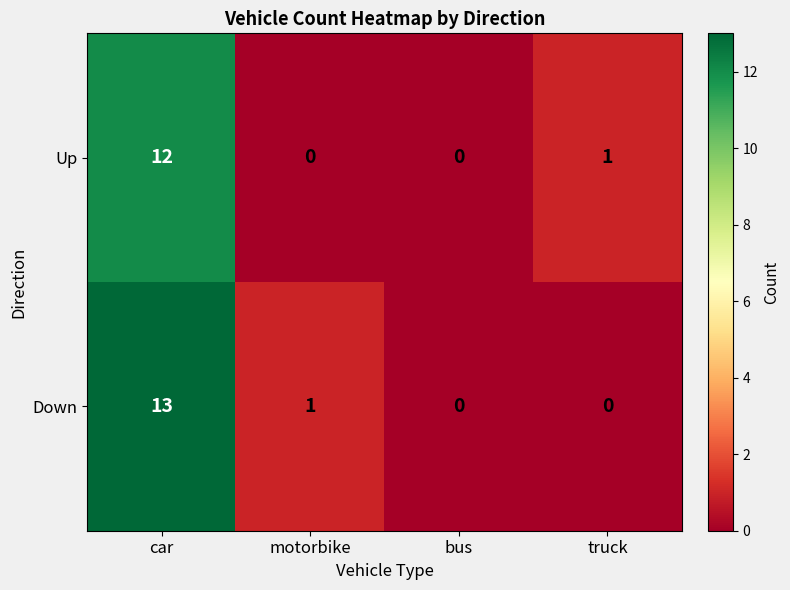

True or false: Down has a value of 21 at car.

False